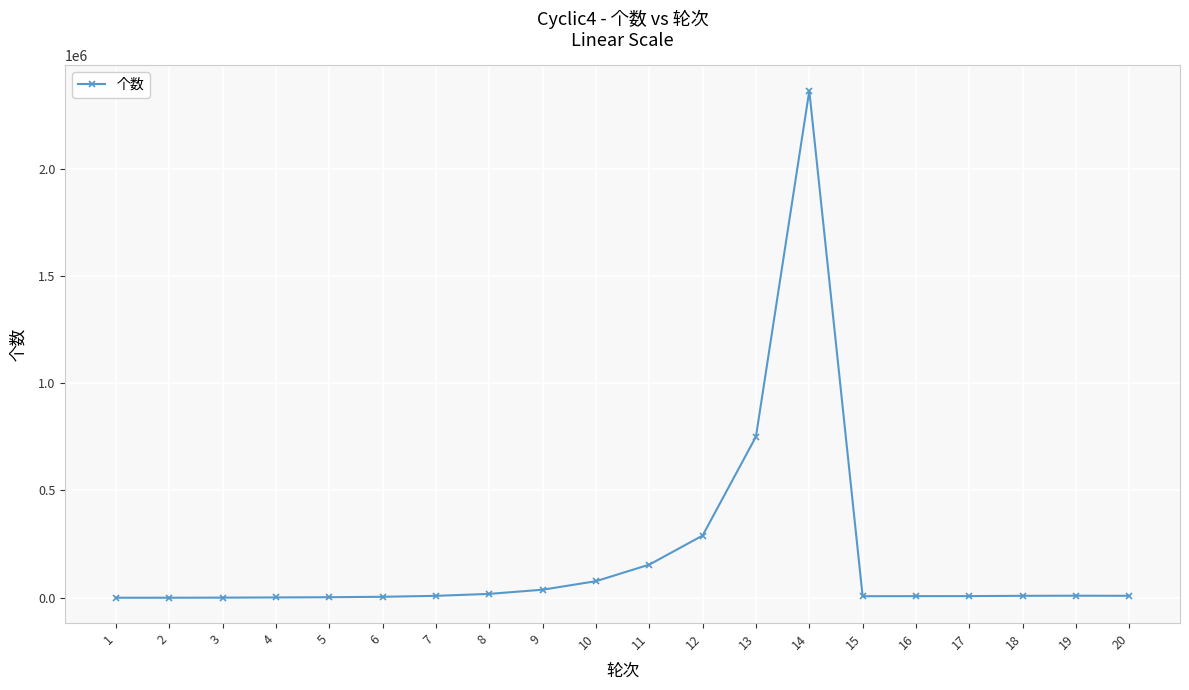

How many categories are shown in the chart?

20